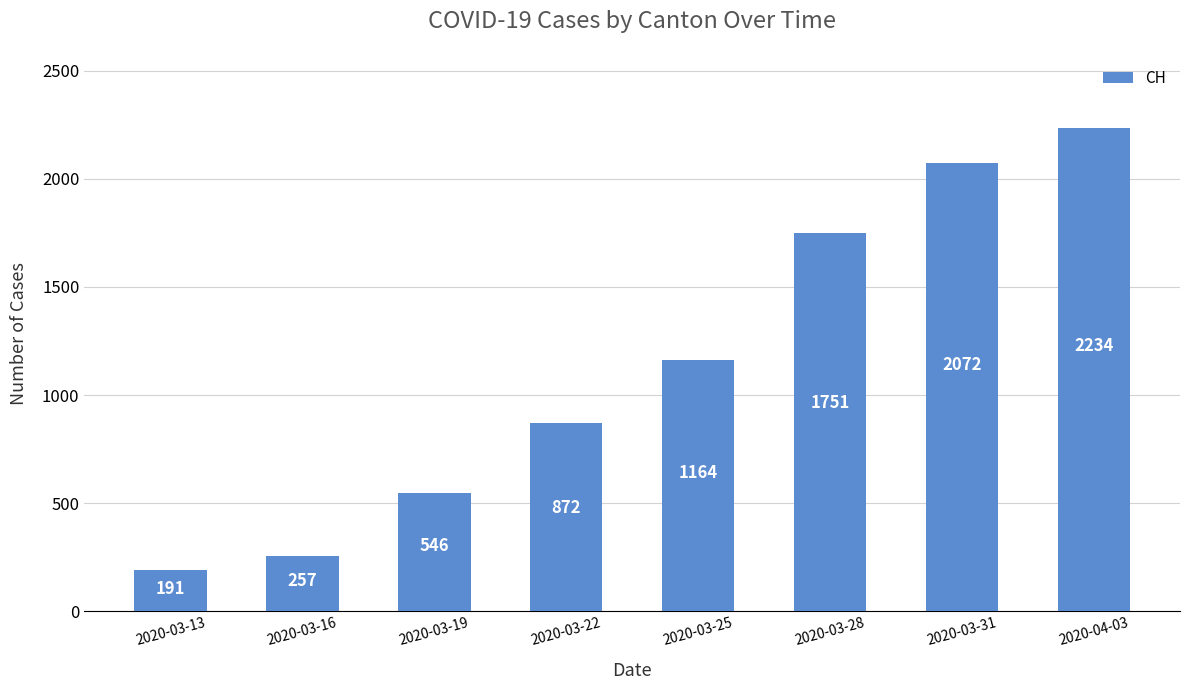

Reading right to left, extract all data points from this chart.

2234	2072	1751	1164	872	546	257	191